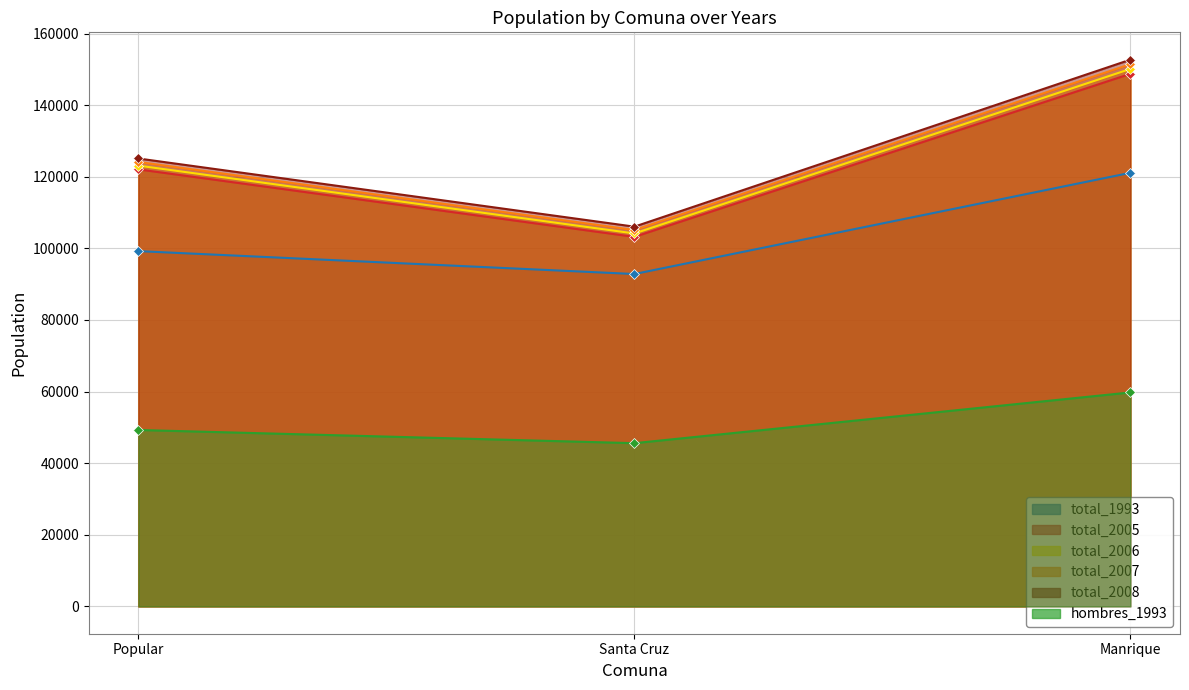

At Manrique, list the series in order from smallest to largest.

hombres_1993, total_1993, total_2005, total_2006, total_2007, total_2008